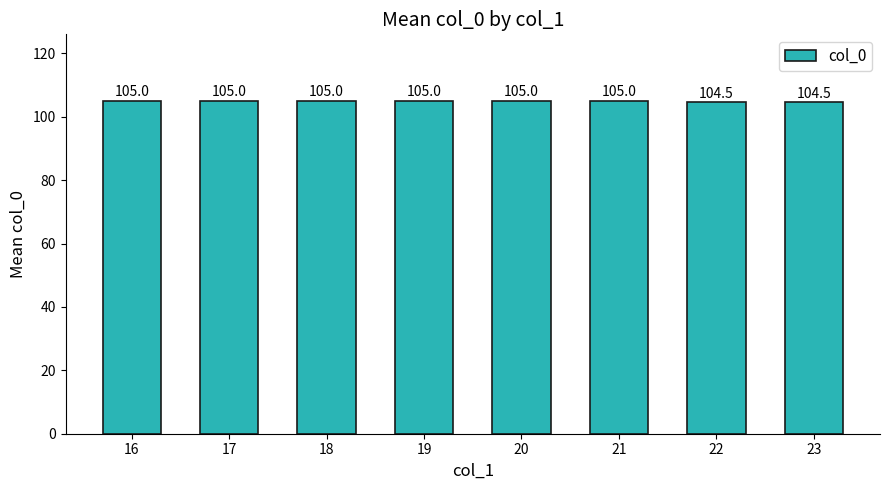

Is it true that the value at 19 is 105.0?

True